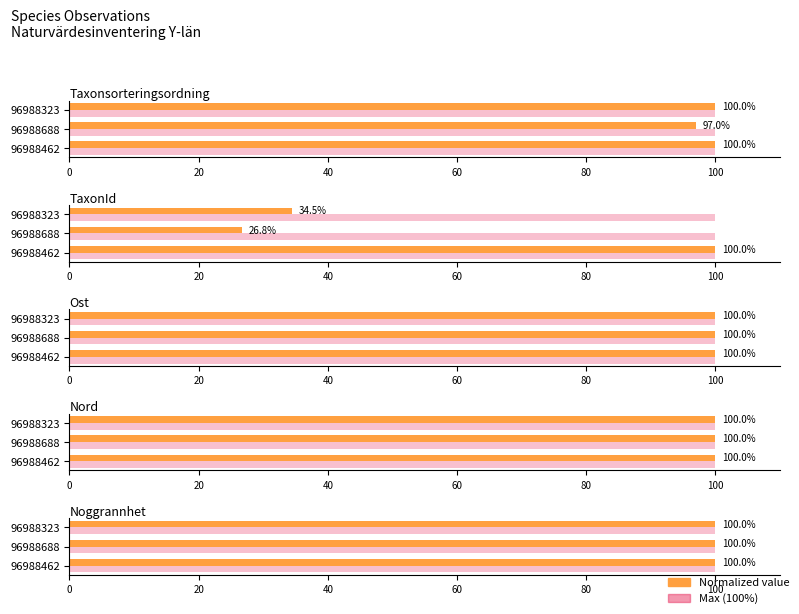

What is the minimum value for Nord?

100.0